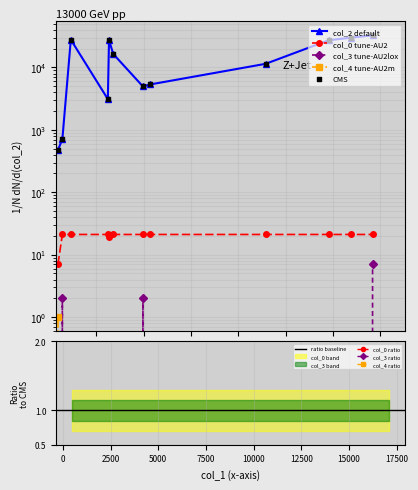

At which category is the sum across all series the highest?

476